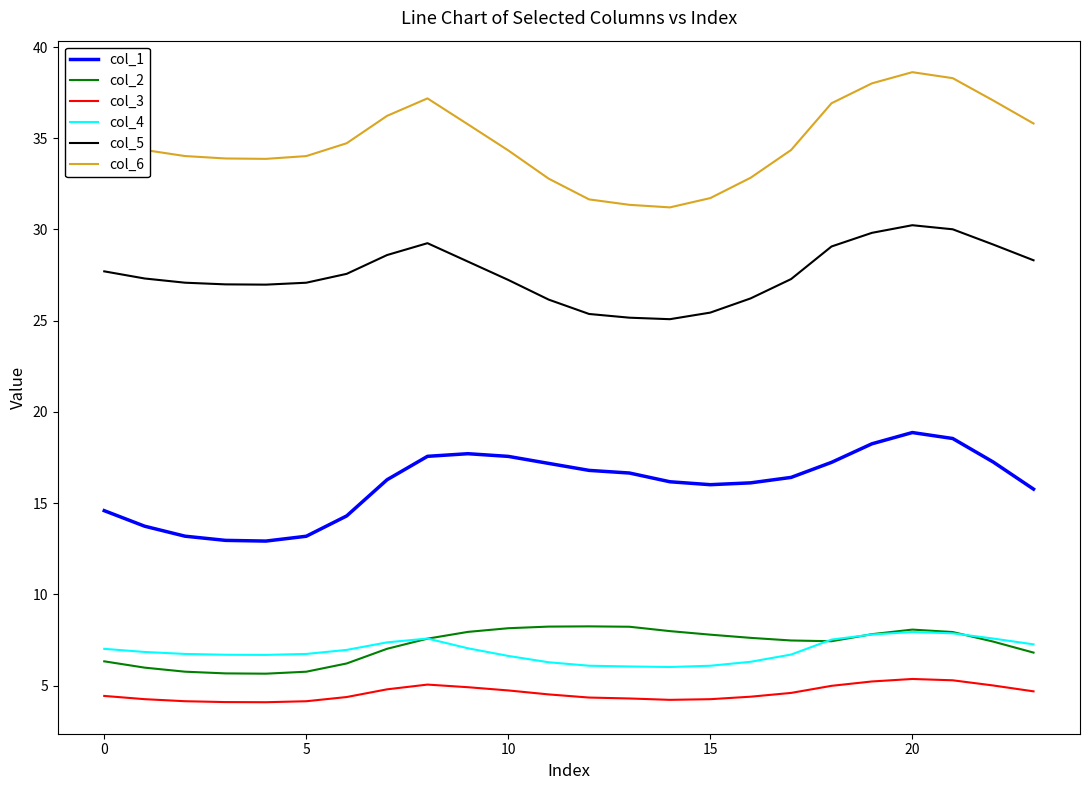

What is the smallest value displayed?

4.1